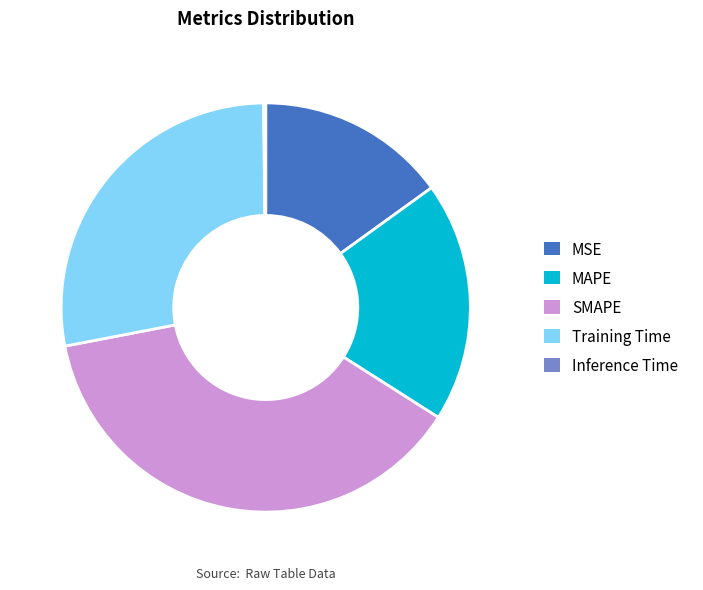

Is it true that MSE is 15% of the pie?

True